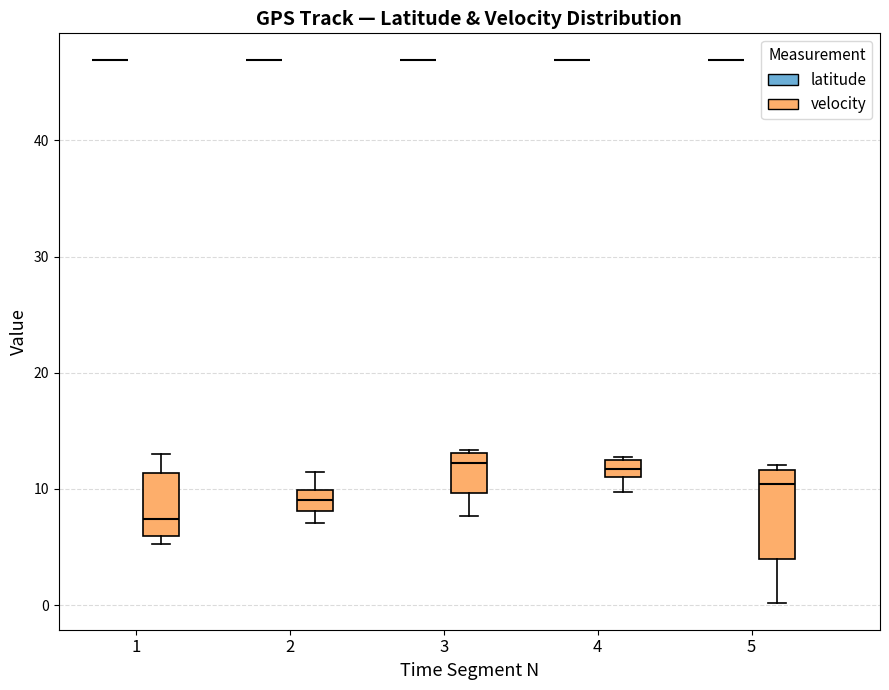

Where is the upper edge of the box for 2 (velocity) on the y-axis? The values are not printed on the chart, so give them approximately, as read against the axis.

10